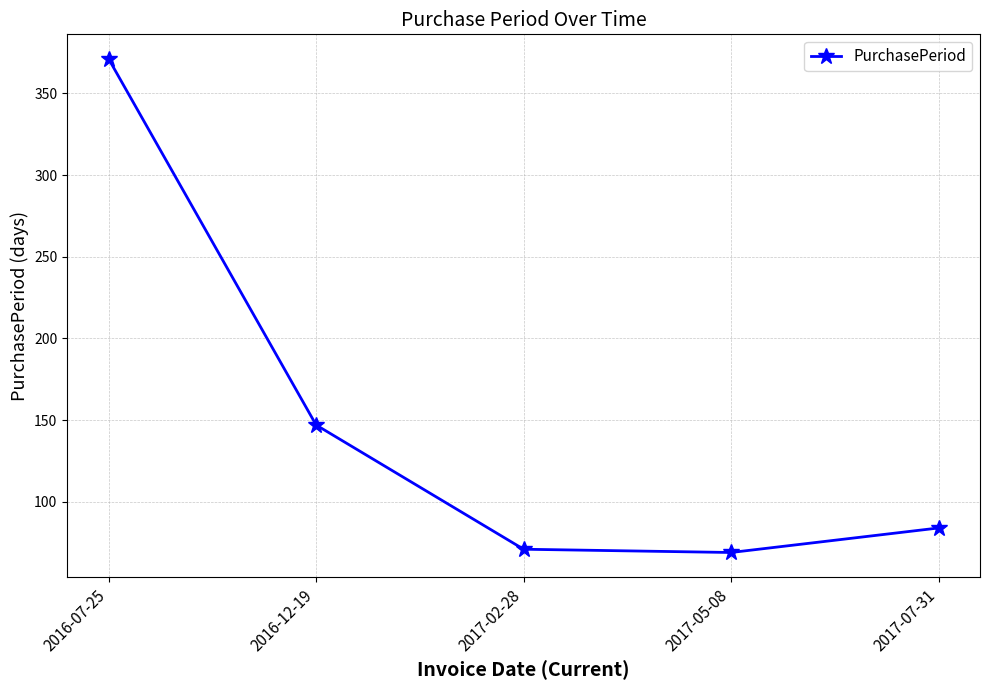

What is the greatest value displayed?

371